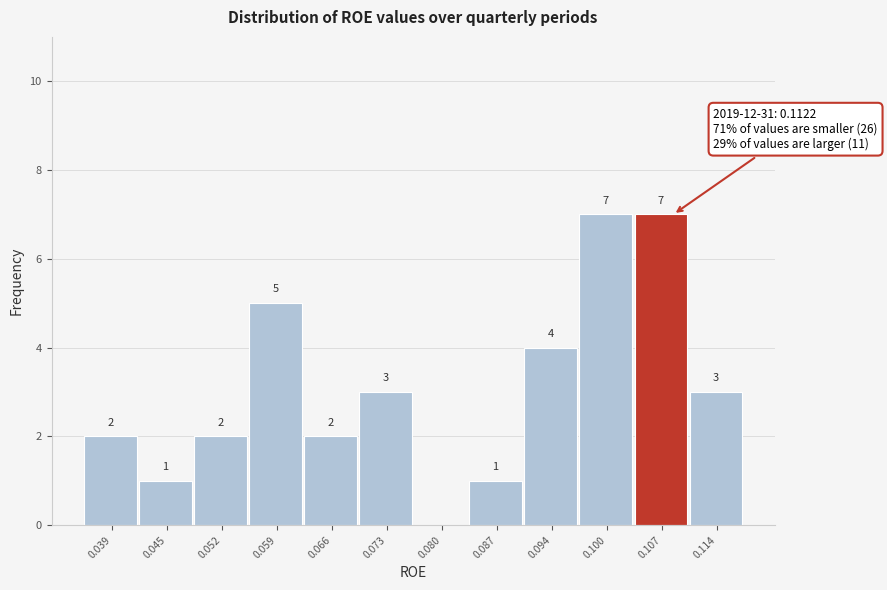

Reading right to left, what are all the values shown in this chart?

0.114=3	0.107=7	0.100=7	0.094=4	0.087=1	0.080=0	0.073=3	0.066=2	0.059=5	0.052=2	0.045=1	0.039=2